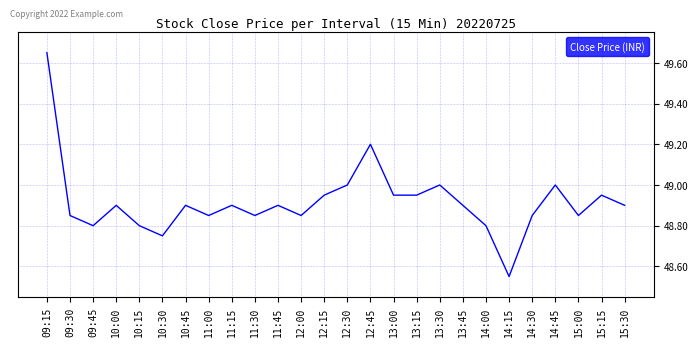

What position from the left is 12:15?

13